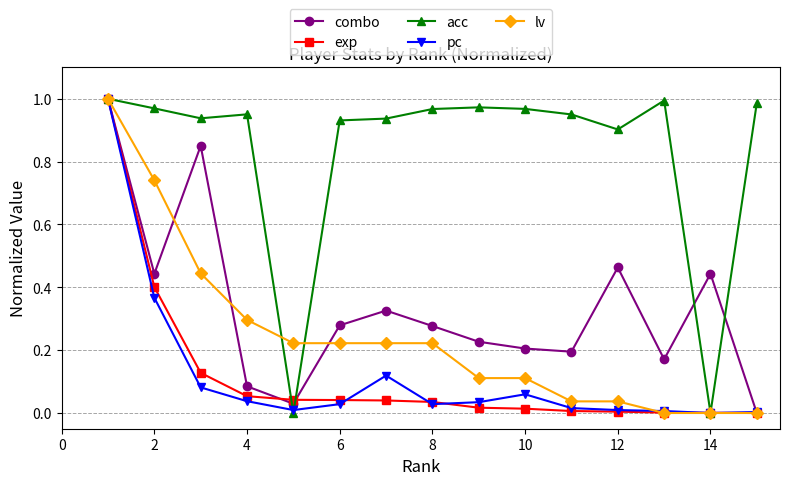

Which series has the largest total across all categories?

acc